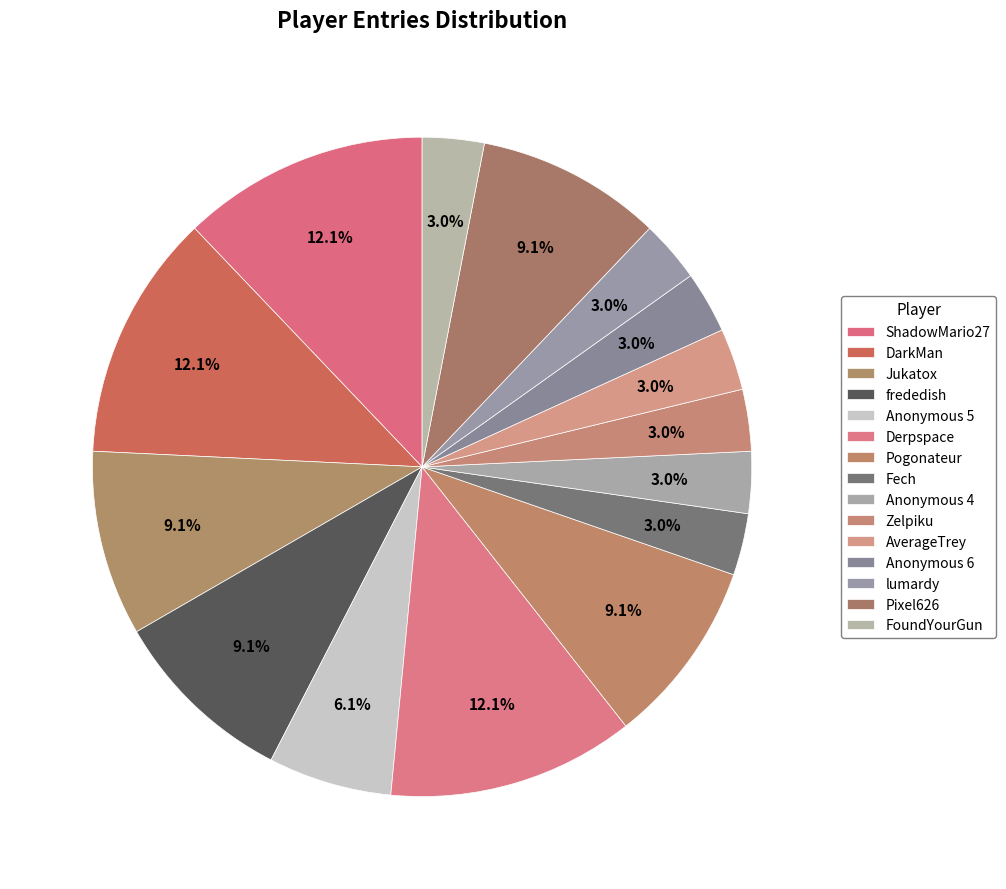

How many slices are in this pie chart?

15